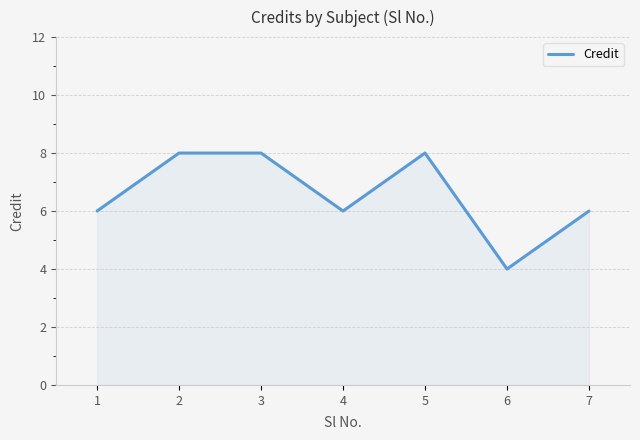

How many categories are shown in the chart?

7